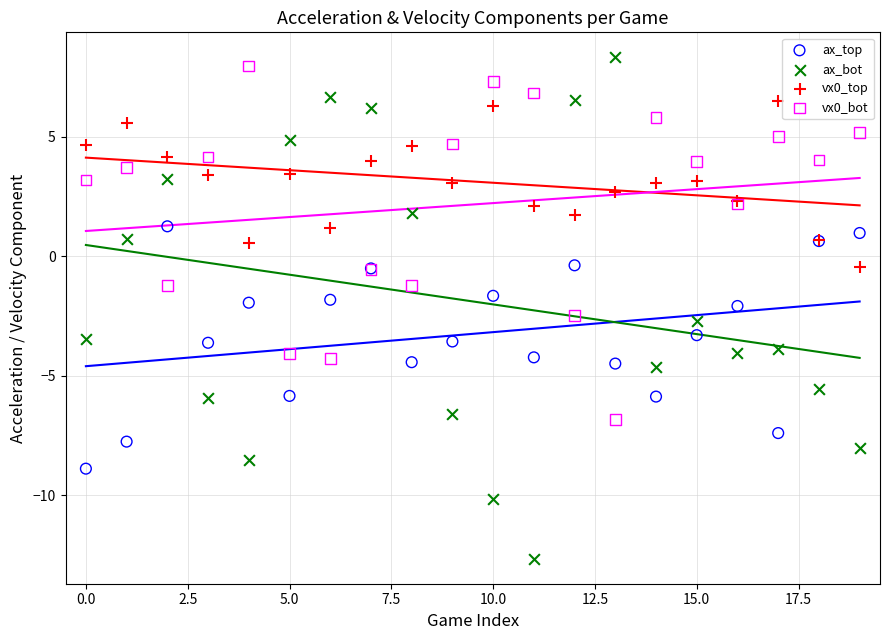

Which series contains the lowest Y value?

ax_bot